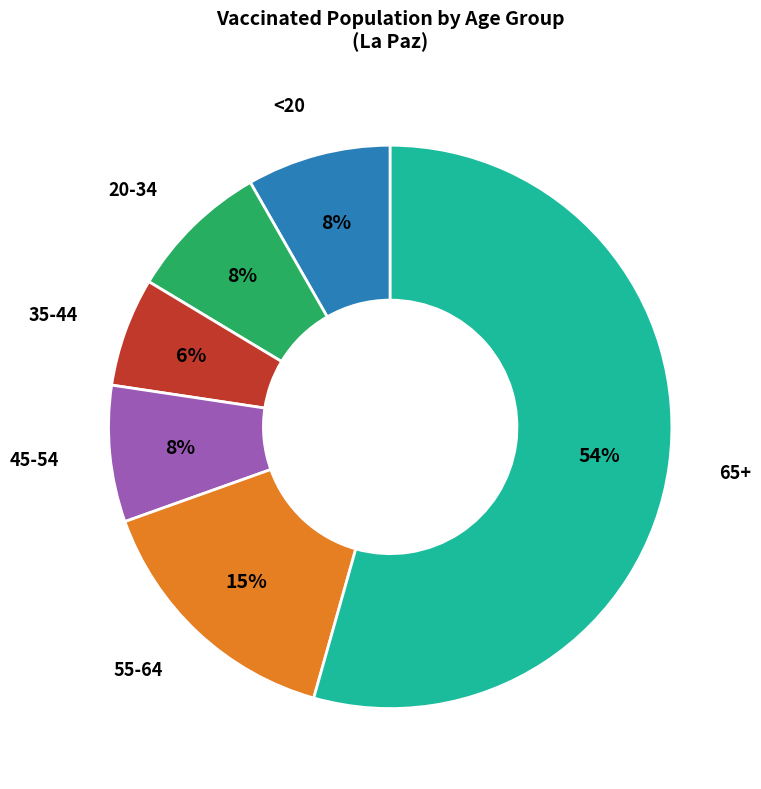

To the nearest percent, what is the difference between the largest and smallest slice percentages?

48%